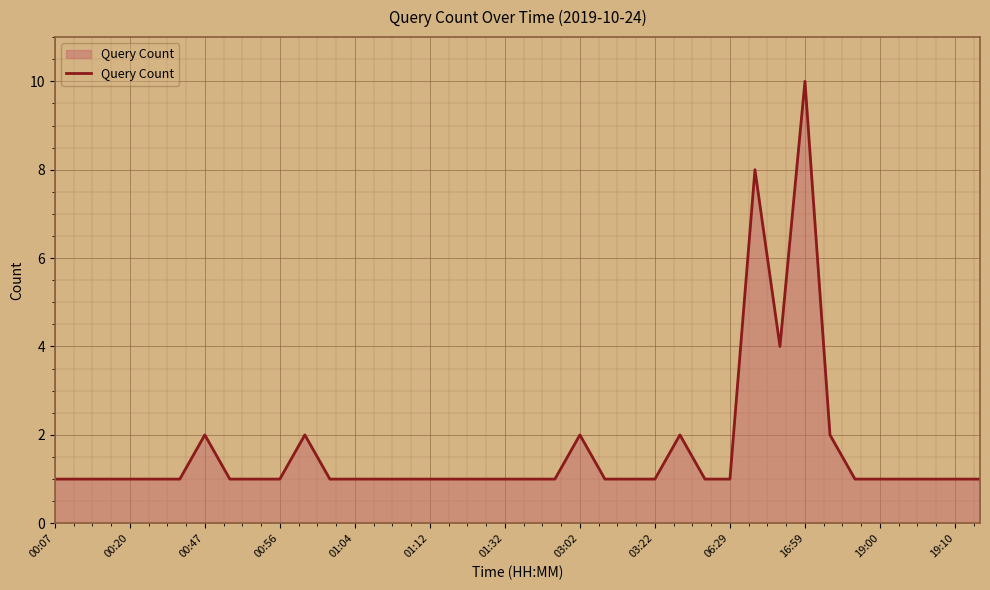

What is the greatest value displayed?

10